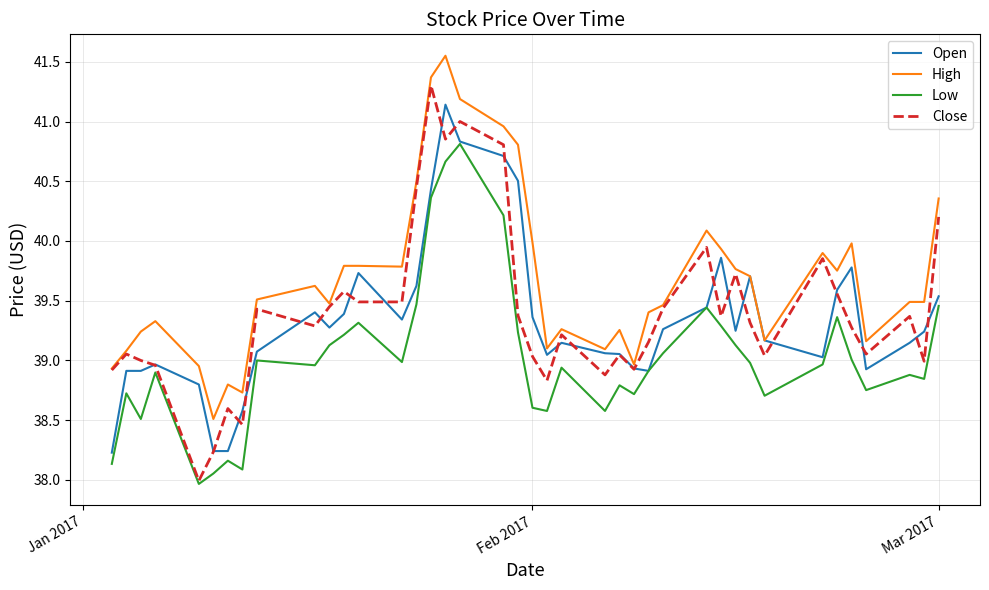

What is the smallest value displayed?

38.0